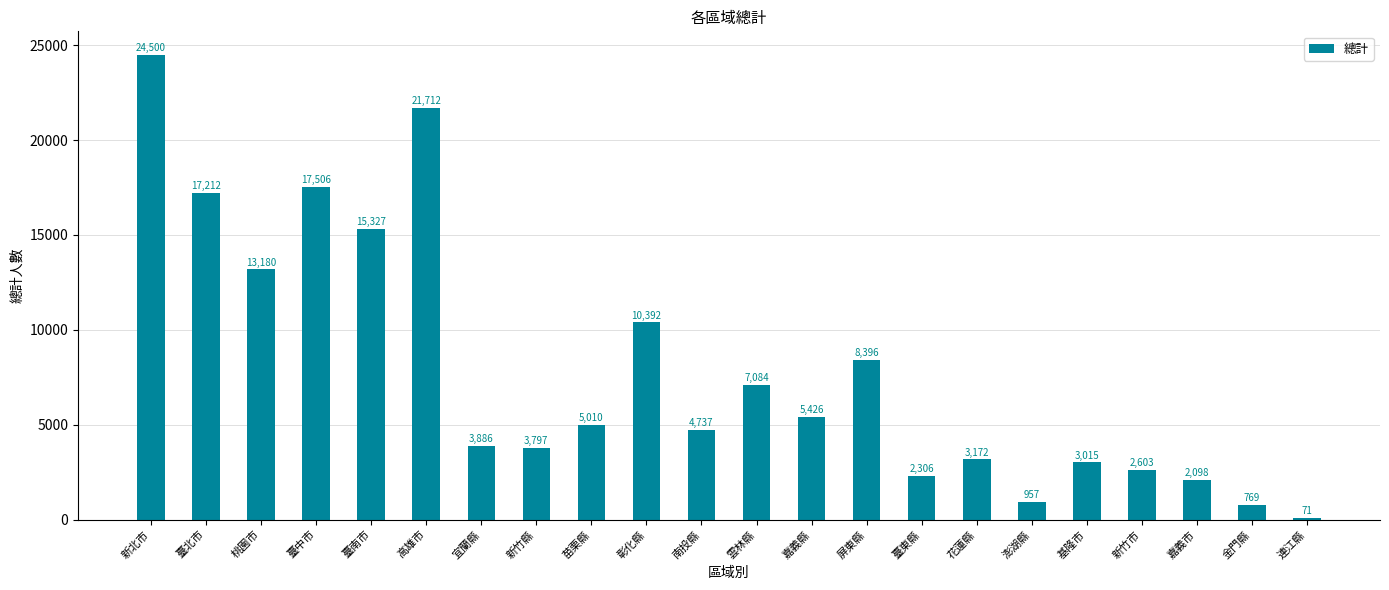

What is the maximum value shown in the chart?

24500